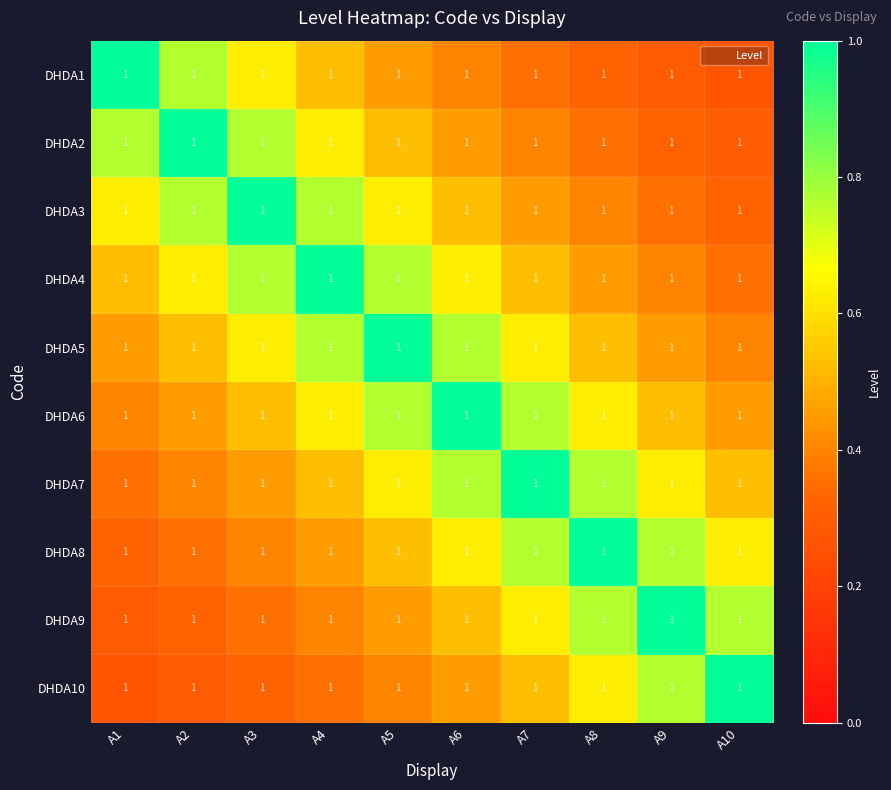

How many series are shown in this chart?

10